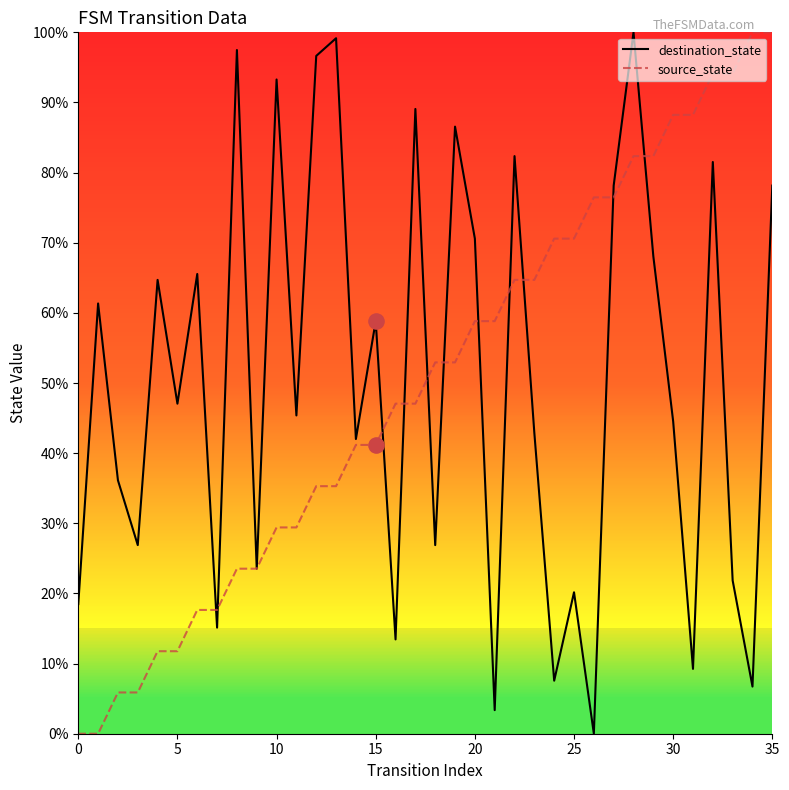

Which series has the largest total across all categories?

destination_state